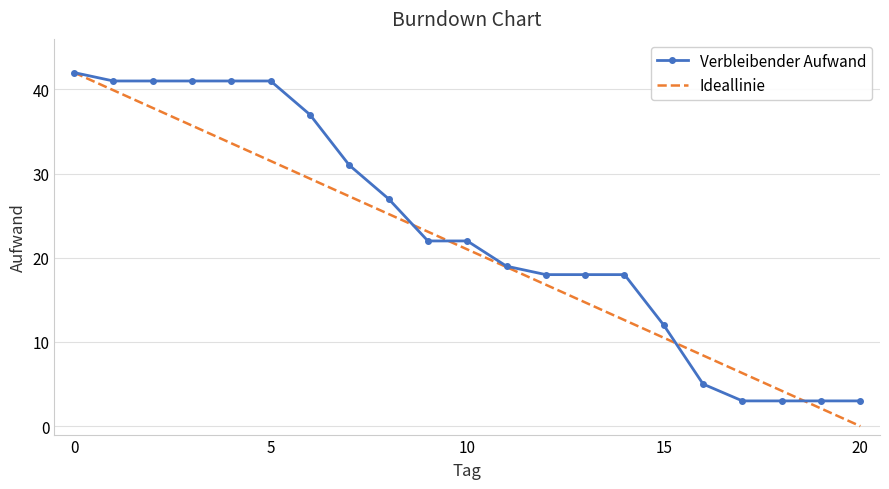

Which series has the largest total across all categories?

Verbleibender Aufwand